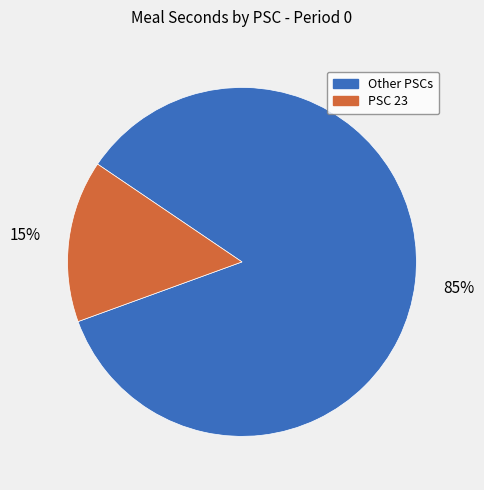

Approximately how many times larger is the value at Other PSCs compared to PSC 23?

5.7